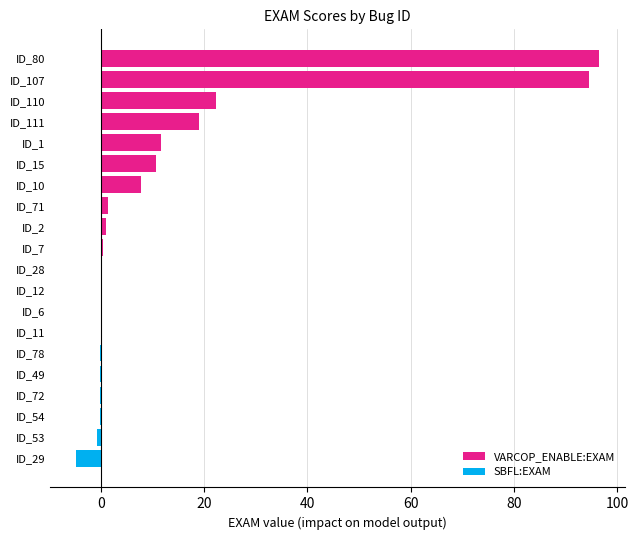

What is the sum of all VARCOP_ENABLE:EXAM values?

265.4